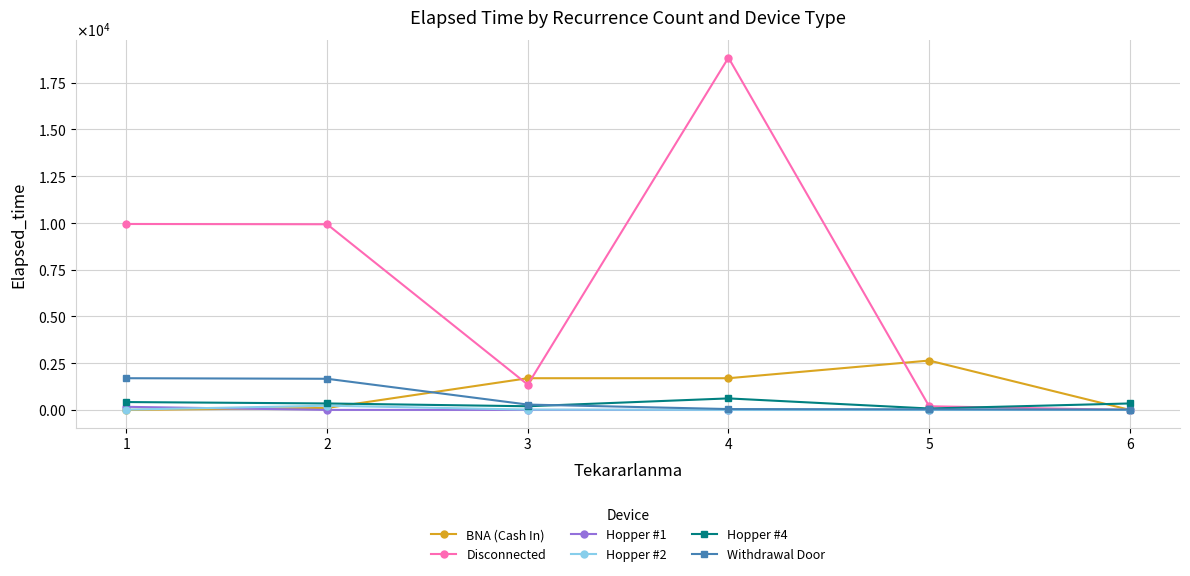

At which label does Hopper #4 reach its peak?

4